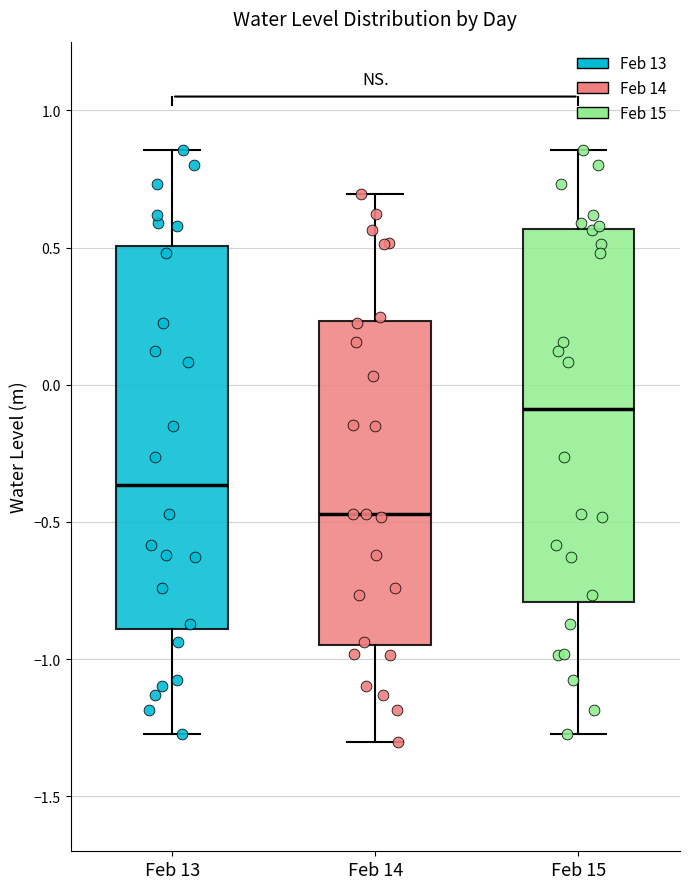

Reading left to right, read every box against the y-axis: the position of its median line, the range the box covers, and the ends of its whiskers. The values are not printed on the chart, so give them approximately, as read against the axis.

Feb 13: median -0.35, box -0.90 to 0.50, whiskers -1.25 to 0.85
Feb 14: median -0.45, box -0.95 to 0.25, whiskers -1.30 to 0.70
Feb 15: median -0.10, box -0.80 to 0.55, whiskers -1.25 to 0.85